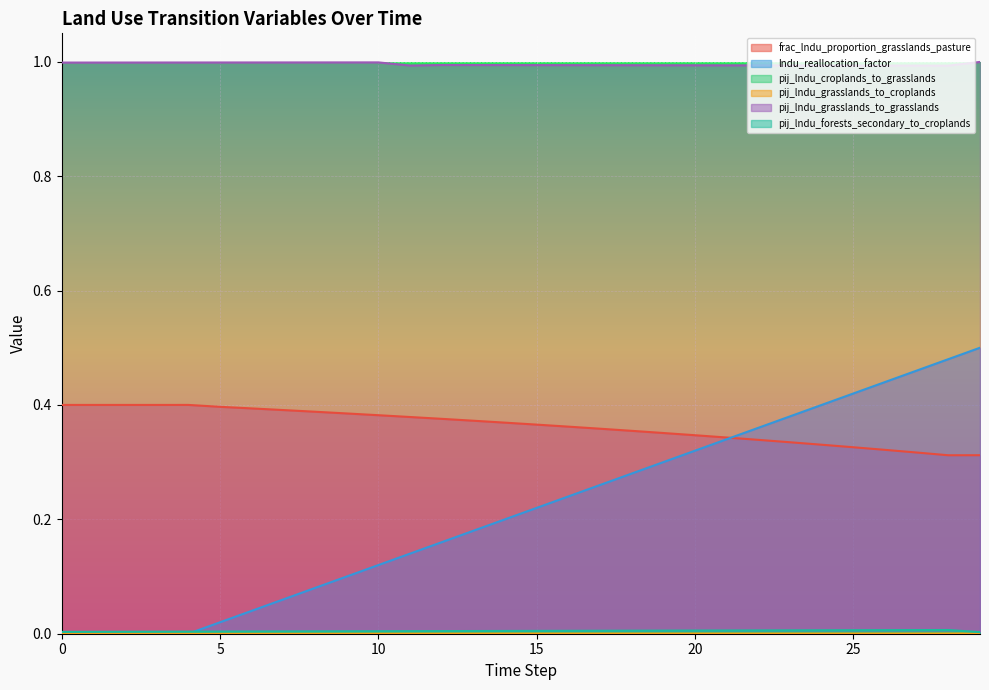

Which series has the largest total across all categories?

pij_lndu_grasslands_to_grasslands